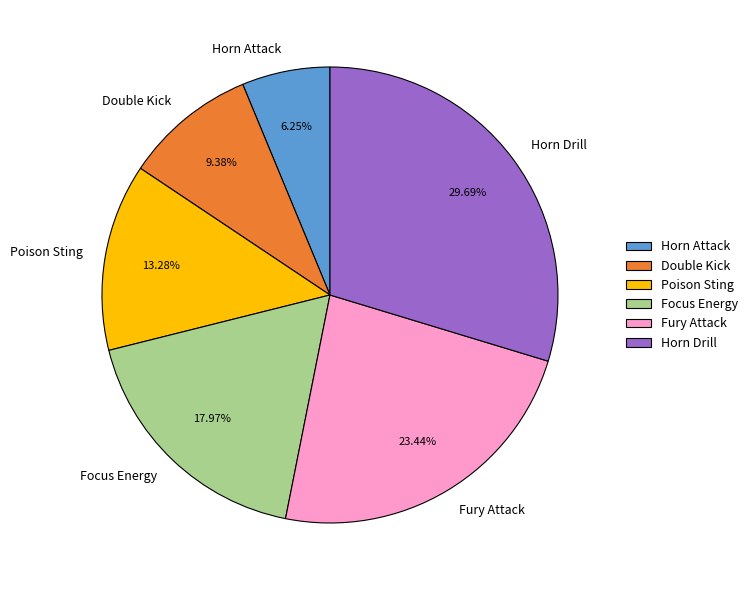

Rank the categories by value from highest to lowest.

Horn Drill, Fury Attack, Focus Energy, Poison Sting, Double Kick, Horn Attack